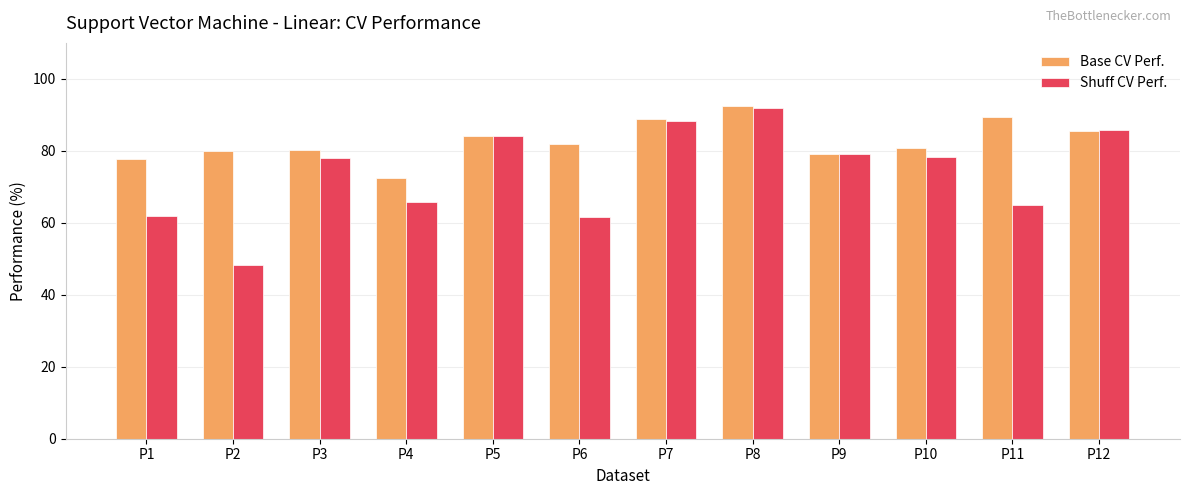

What is the difference between the second highest and second lowest values in the Base CV Perf. series?

11.5